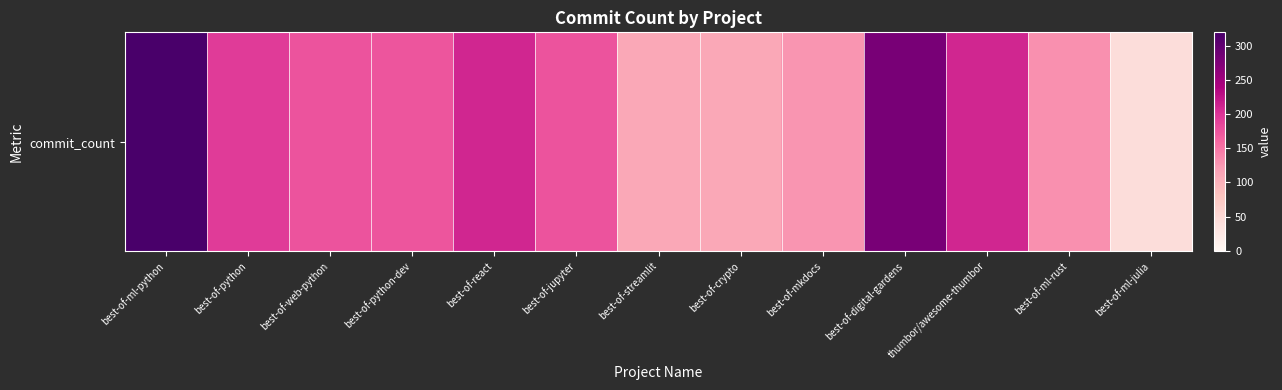

What is the maximum value shown in the chart?

320